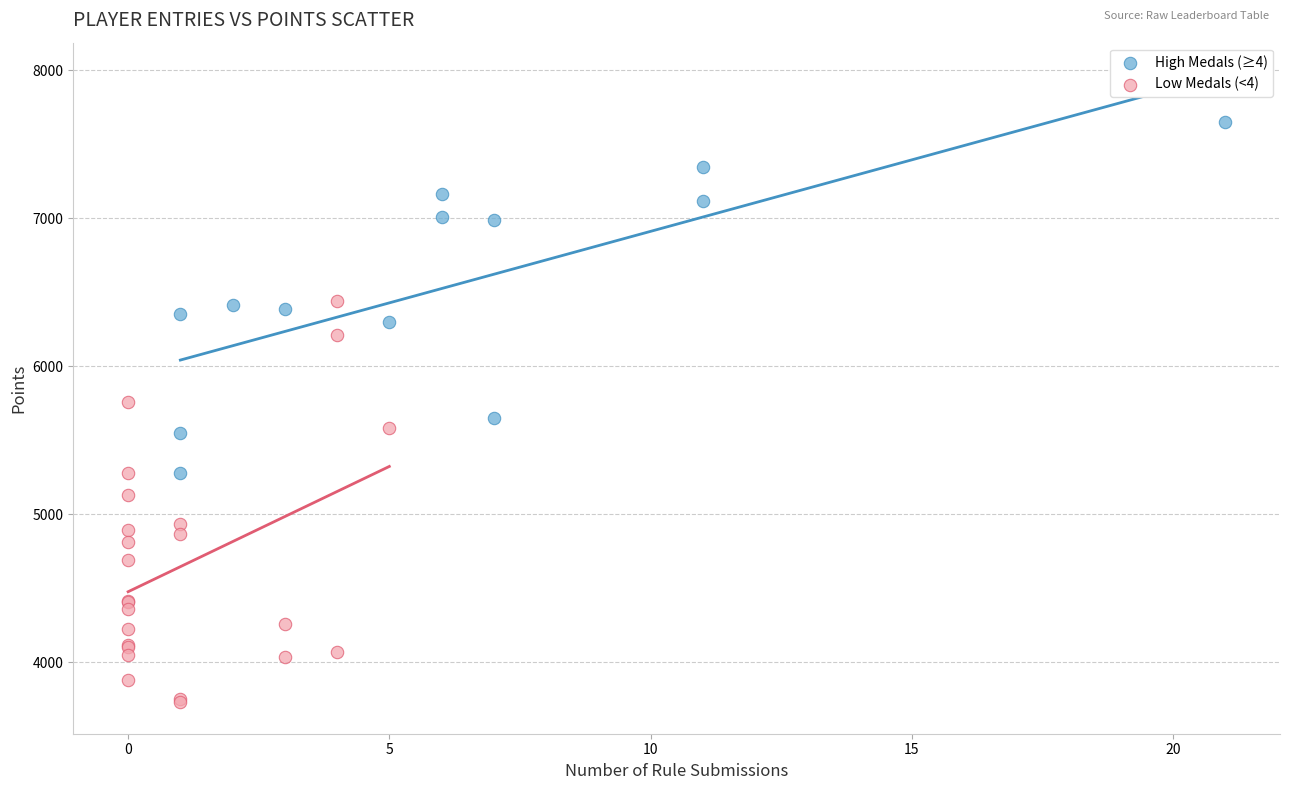

Which series reaches the minimum Y coordinate?

Low Medals (<4)